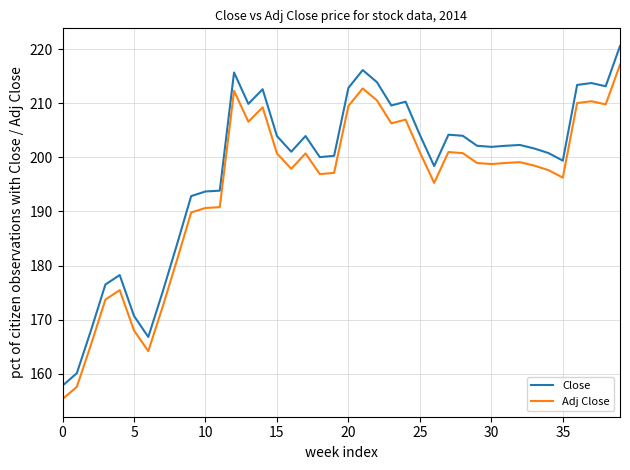

Which series has the largest range (max minus min)?

Close